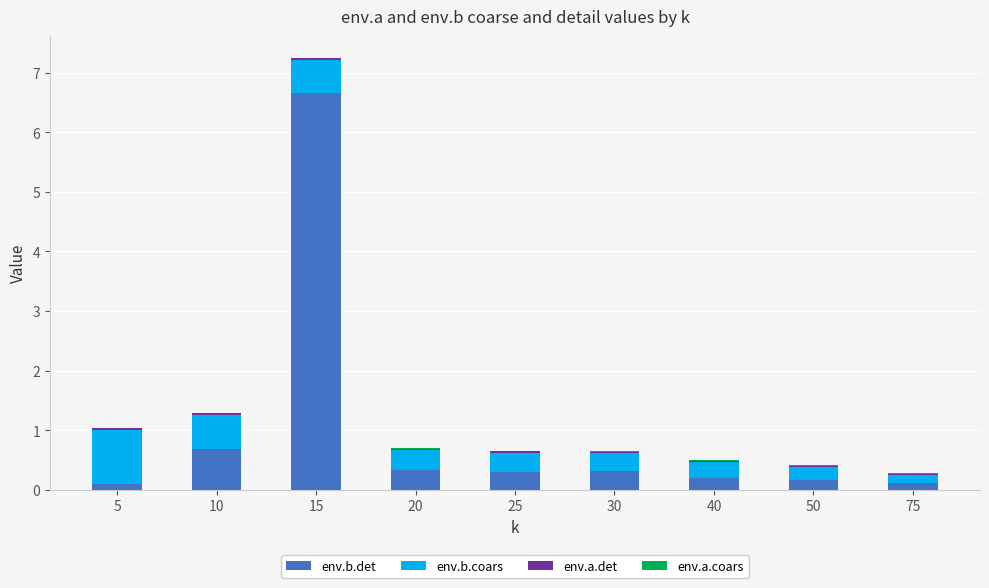

At which category is the sum across all series the highest?

15